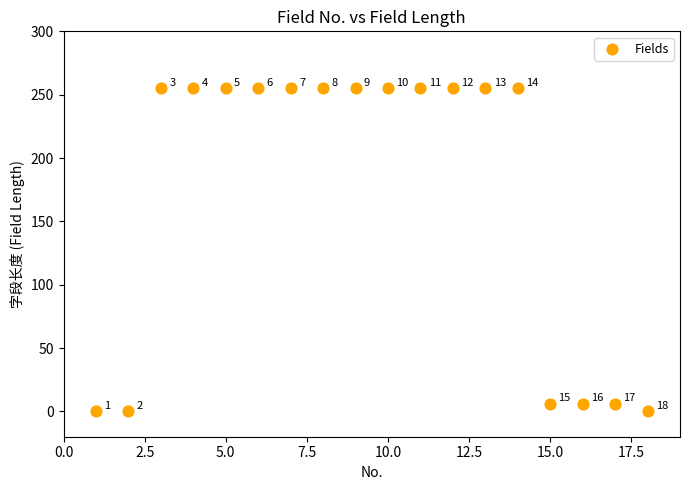

What Y value in the scatter plot is closest to 127?

6